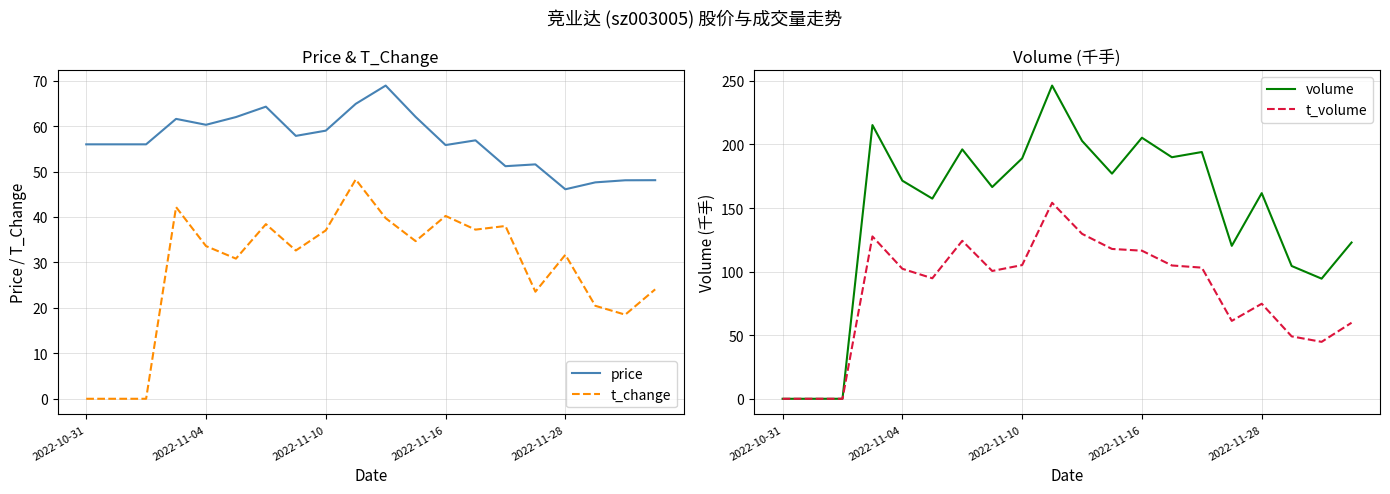

What is the difference between the maximum and minimum values in the t_volume series?

154.2